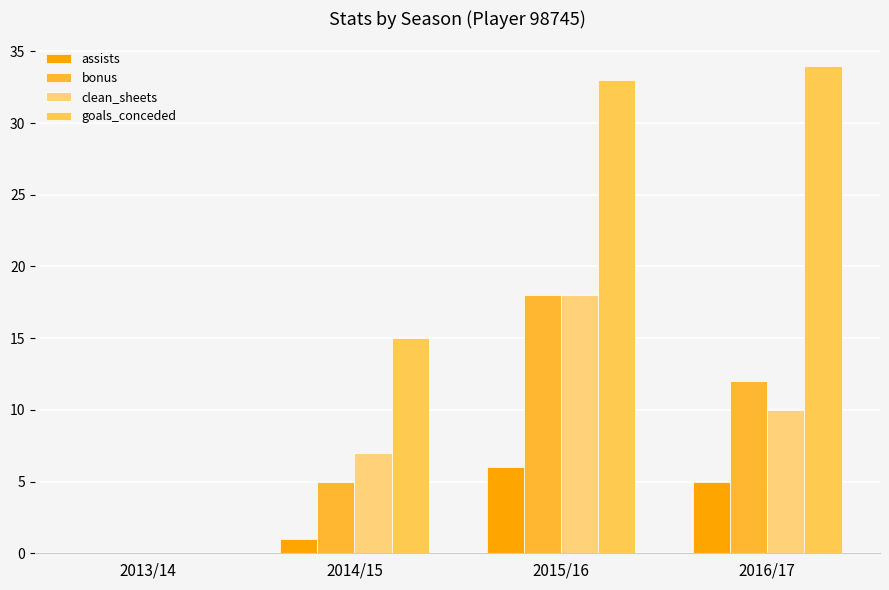

Read the goals_conceded value at 2015/16, to the nearest 5.

35